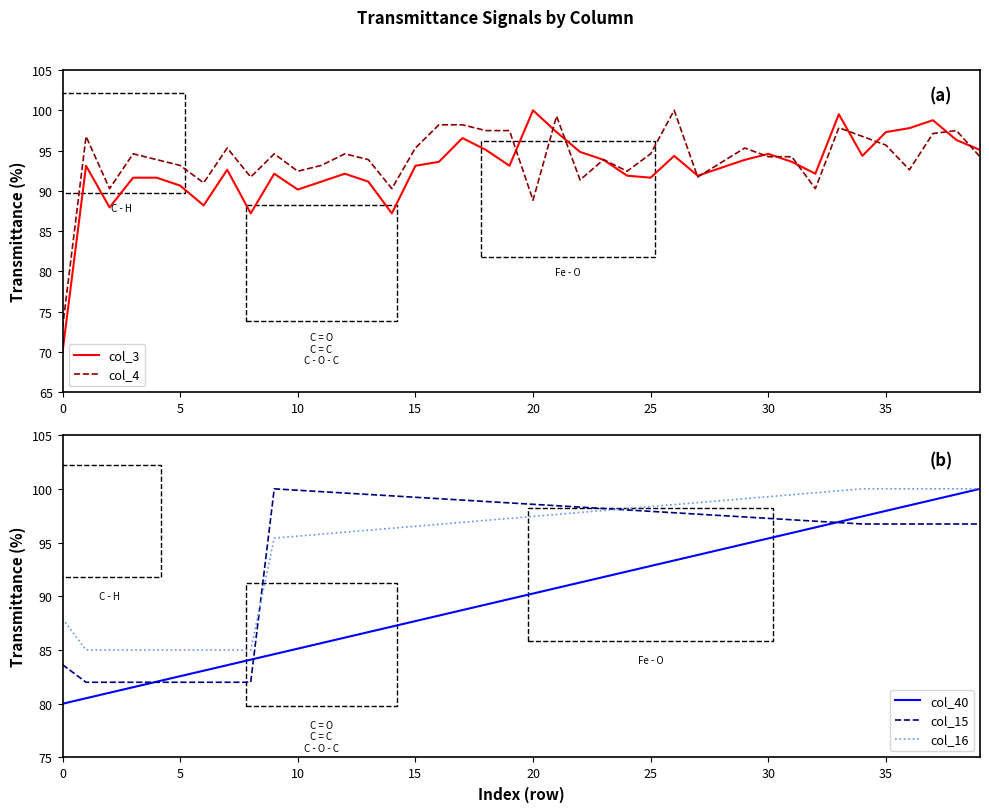

The col_16 series shows 96.9 at 17. True or false?

True